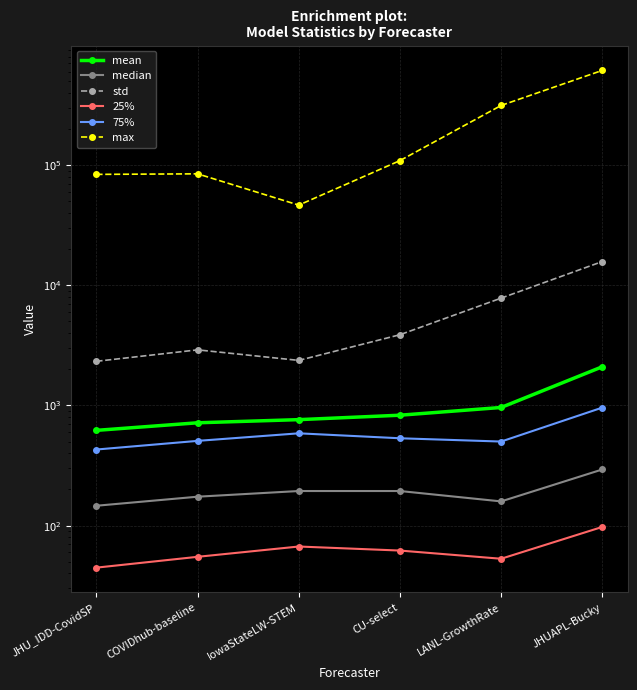

Between JHU_IDD-CovidSP and COVIDhub-baseline, which series saw the biggest shift?

max